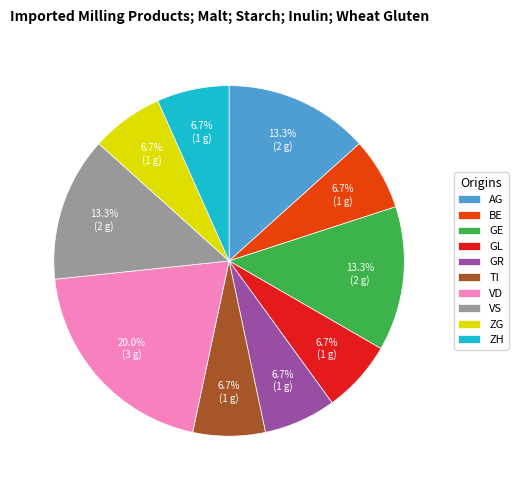

Is the sum of BE and ZH greater than half?

No